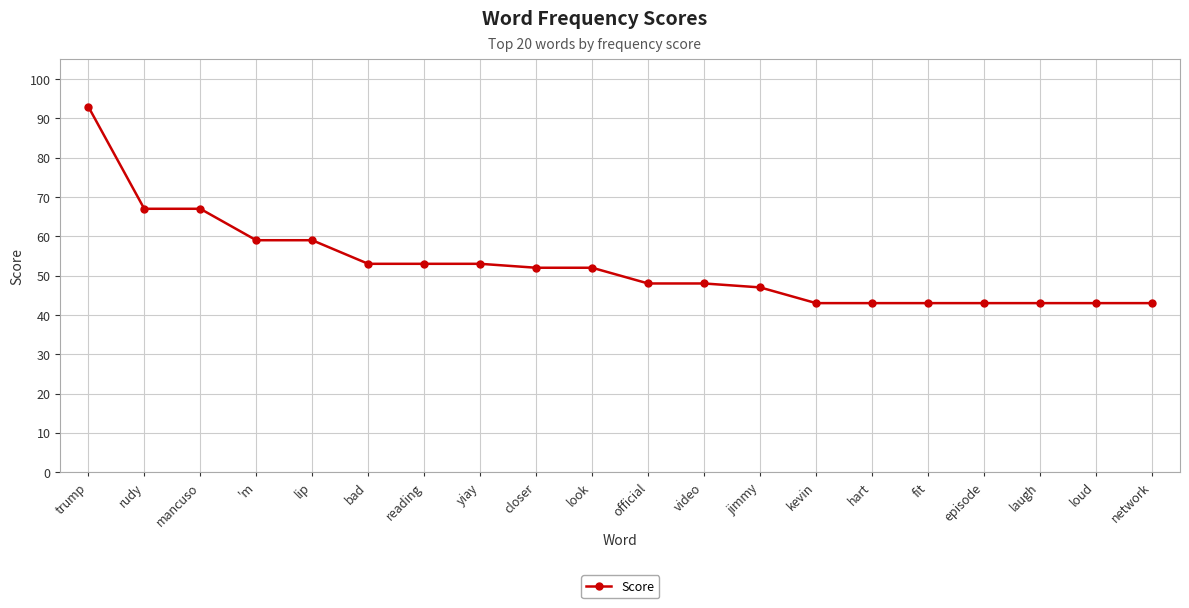

Which has a higher value, video or mancuso?

mancuso